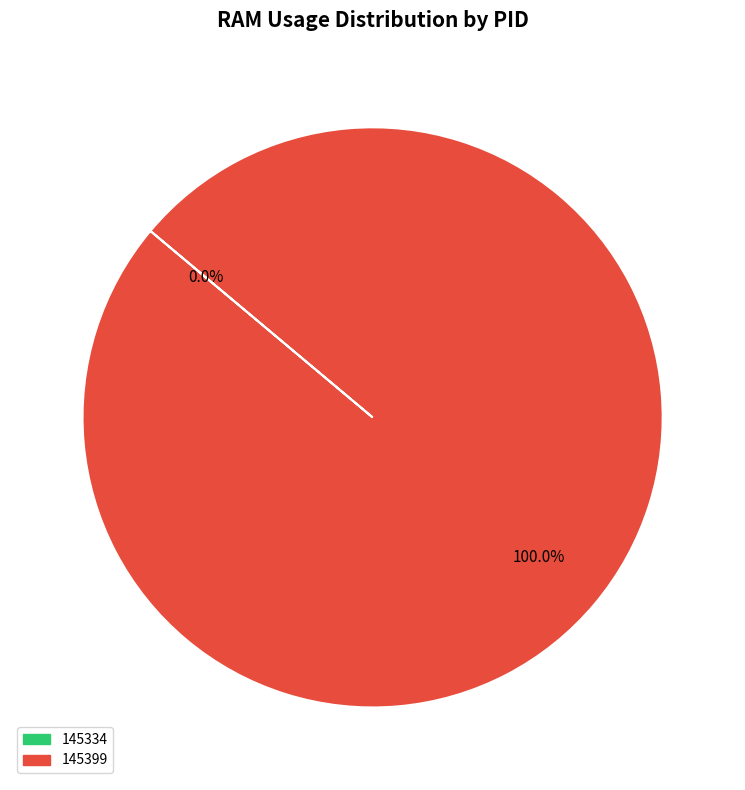

What is the largest slice in the pie chart?

145399